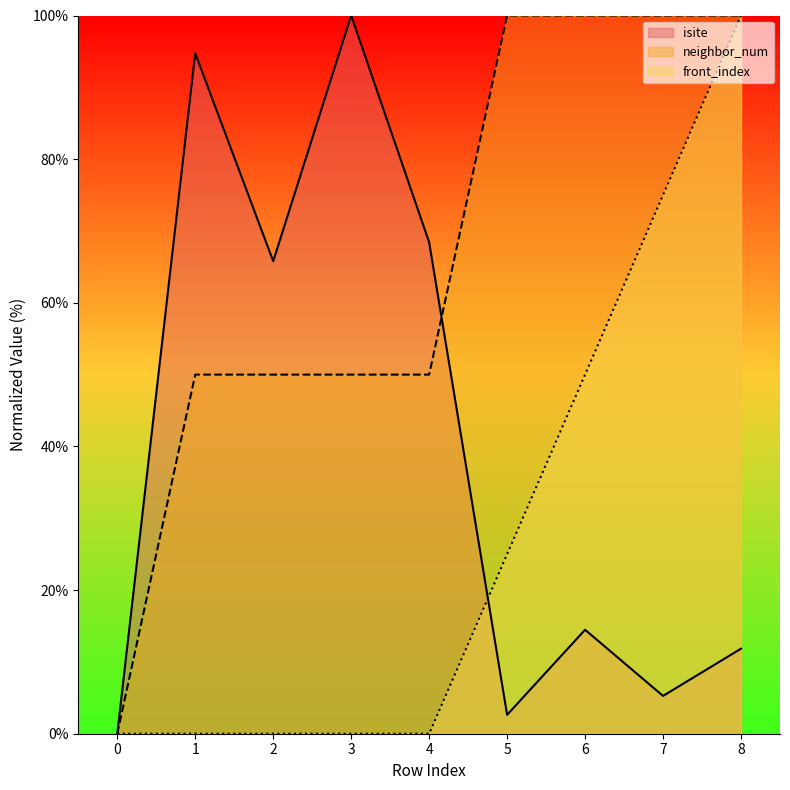

List the labels in order of neighbor_num value, largest first.

5, 6, 7, 8, 1, 2, 3, 4, 0